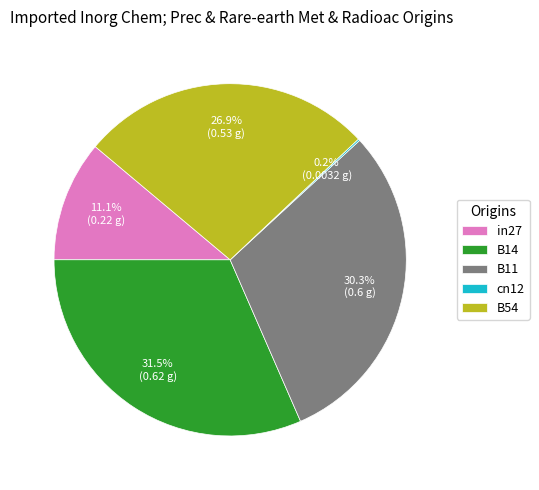

True or false: B54 accounts for 27% of the total.

True